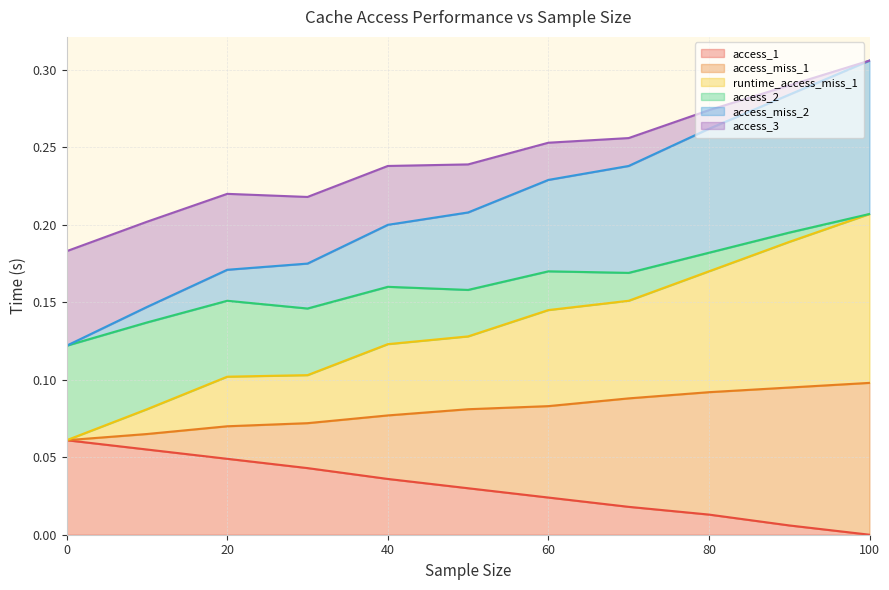

Is it true that access_1 equals 0.0 at 0?

False